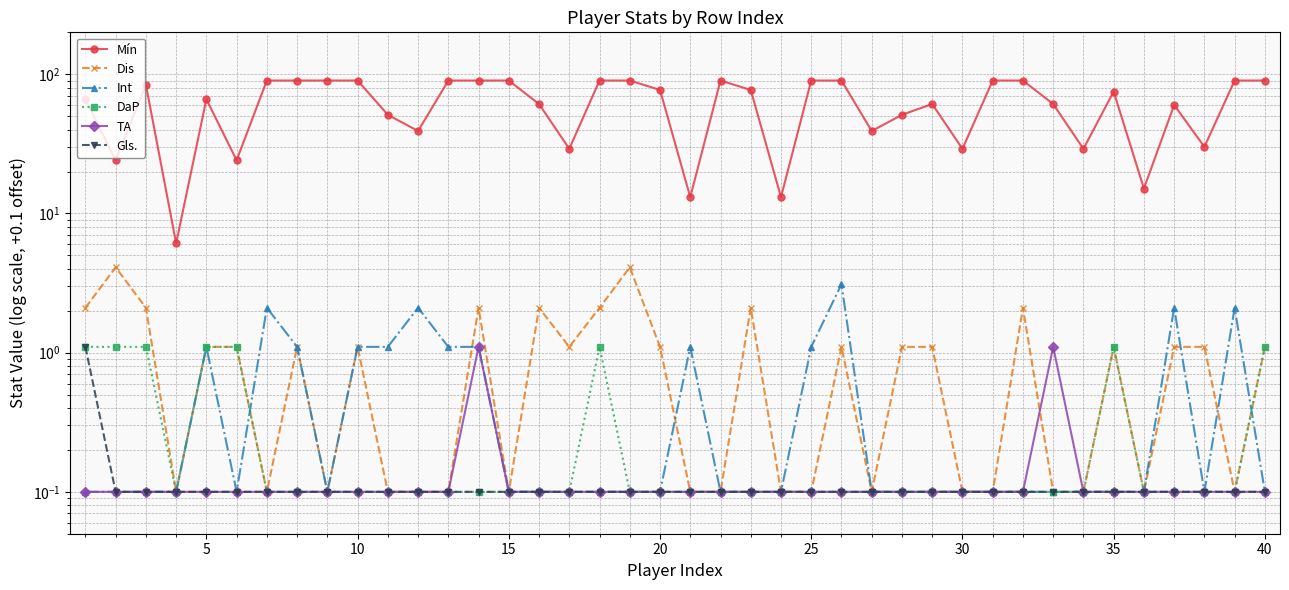

Does the chart display data point markers on the line(s)?

Yes